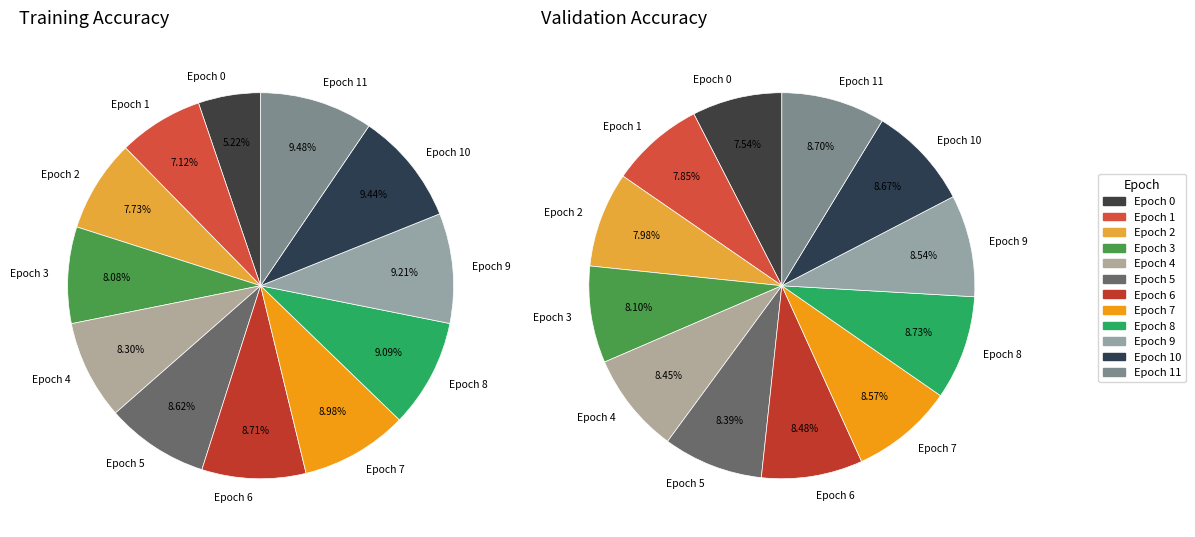

Which slice is the smallest?

Epoch 0